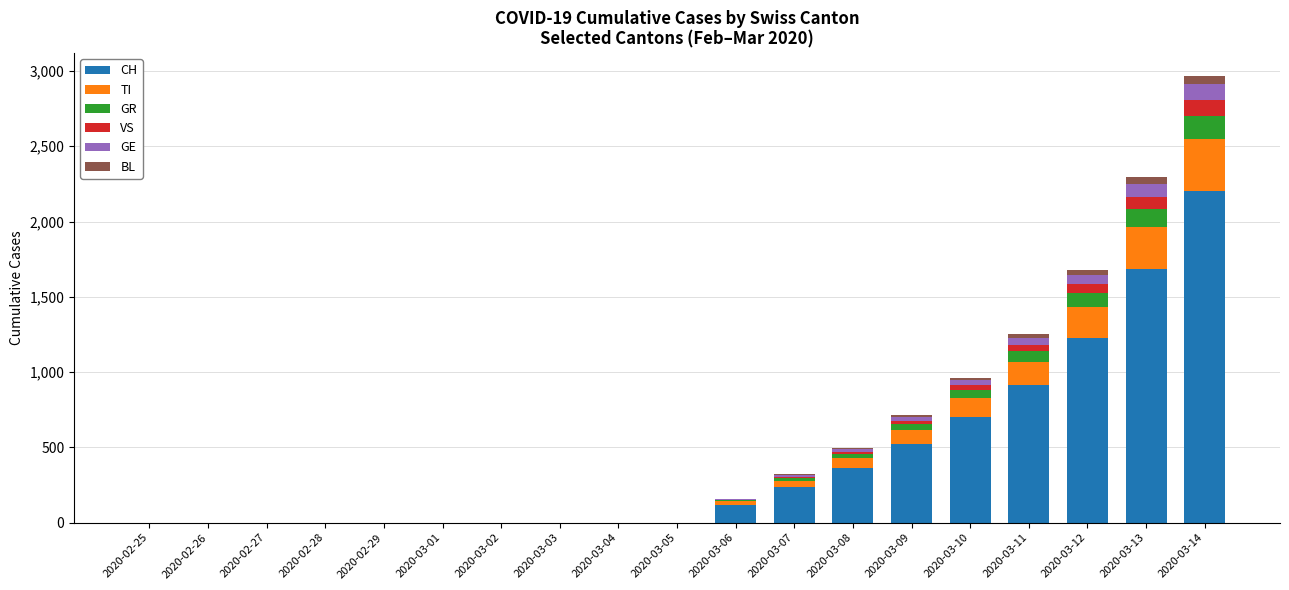

What are all the series names shown in the legend?

CH, TI, GR, VS, GE, BL